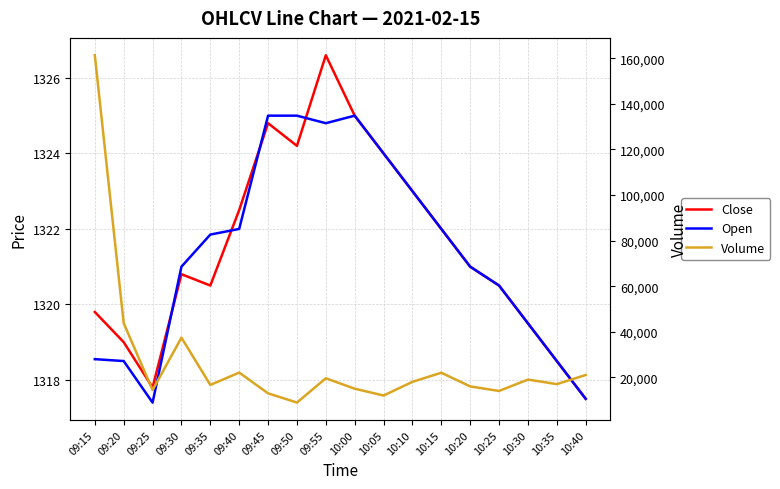

What is the spread (max minus min) of values at 09:35?

15325.5